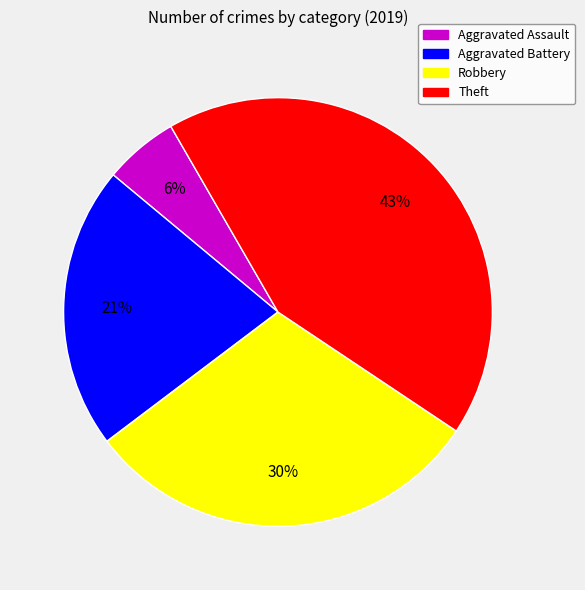

Count the number of slices in the pie.

4